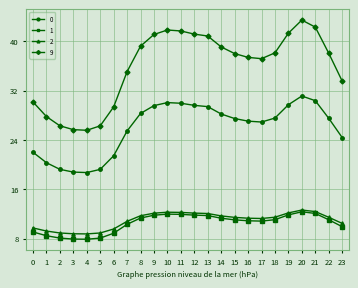

Which series has the largest total across all categories?

9